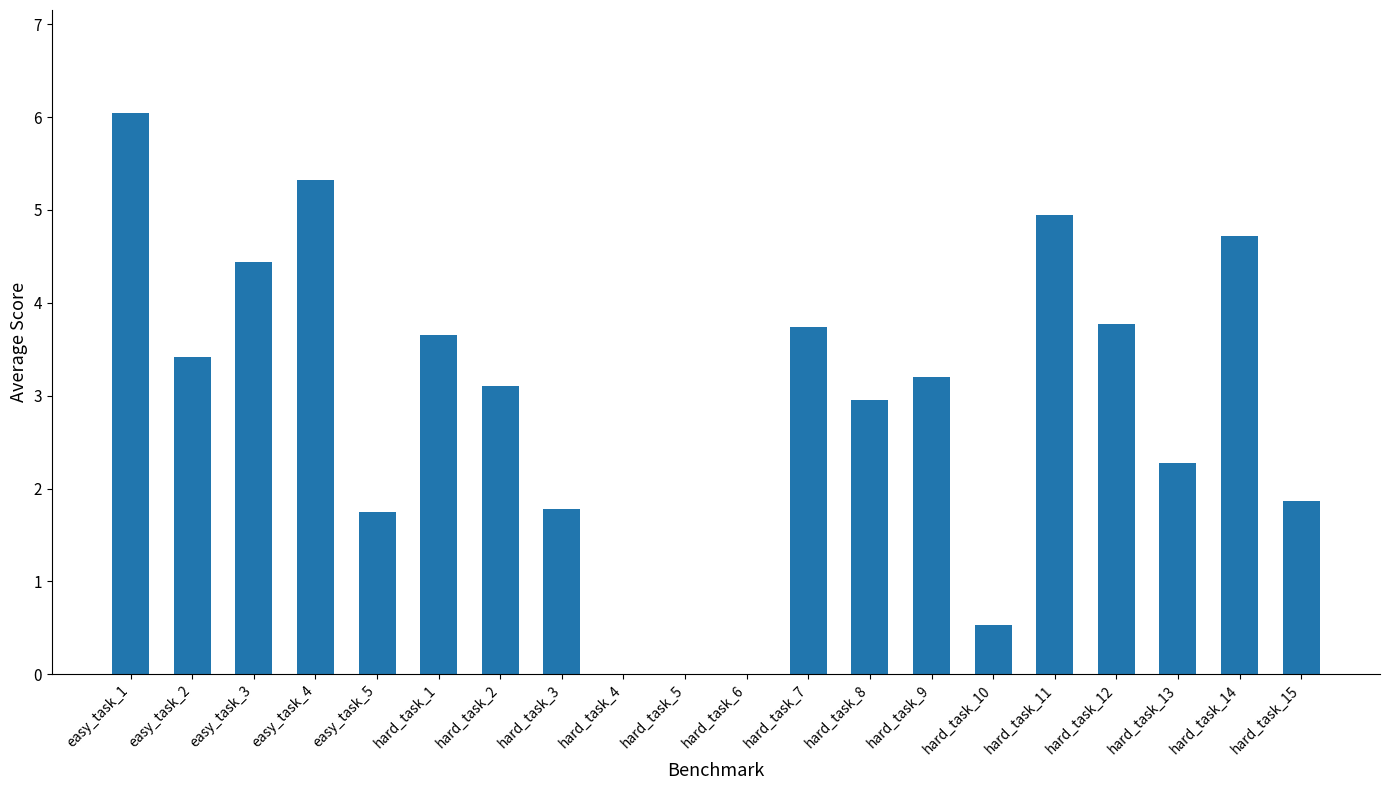

What is the maximum value shown in the chart?

6.0